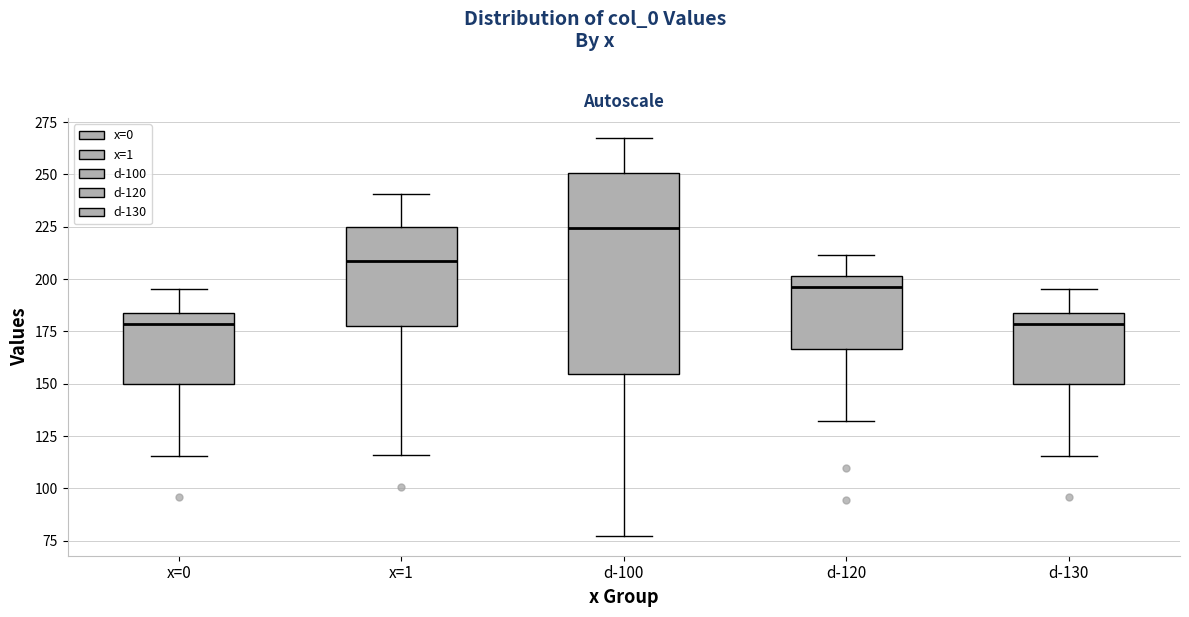

Which box is the tallest, from its lower edge to its upper edge?

d-100